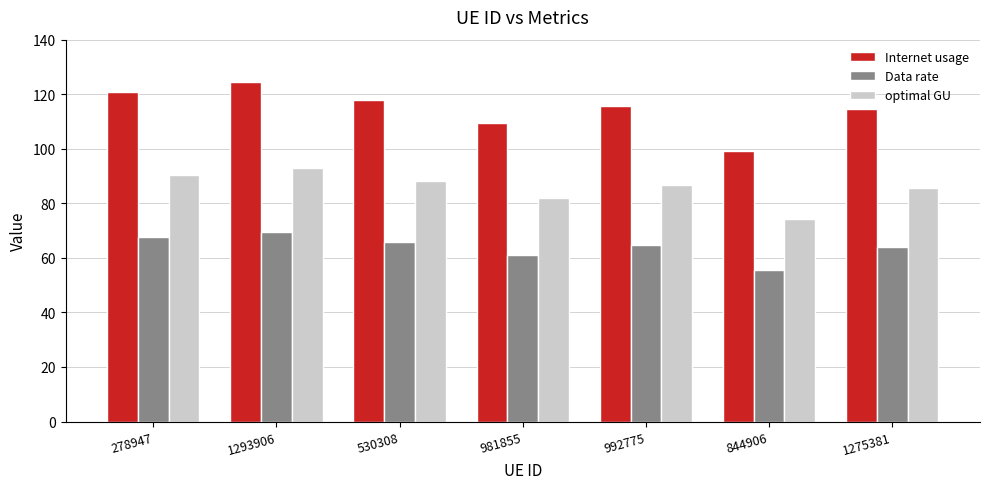

At 844906, list the series in order from largest to smallest.

Internet usage, optimal GU, Data rate